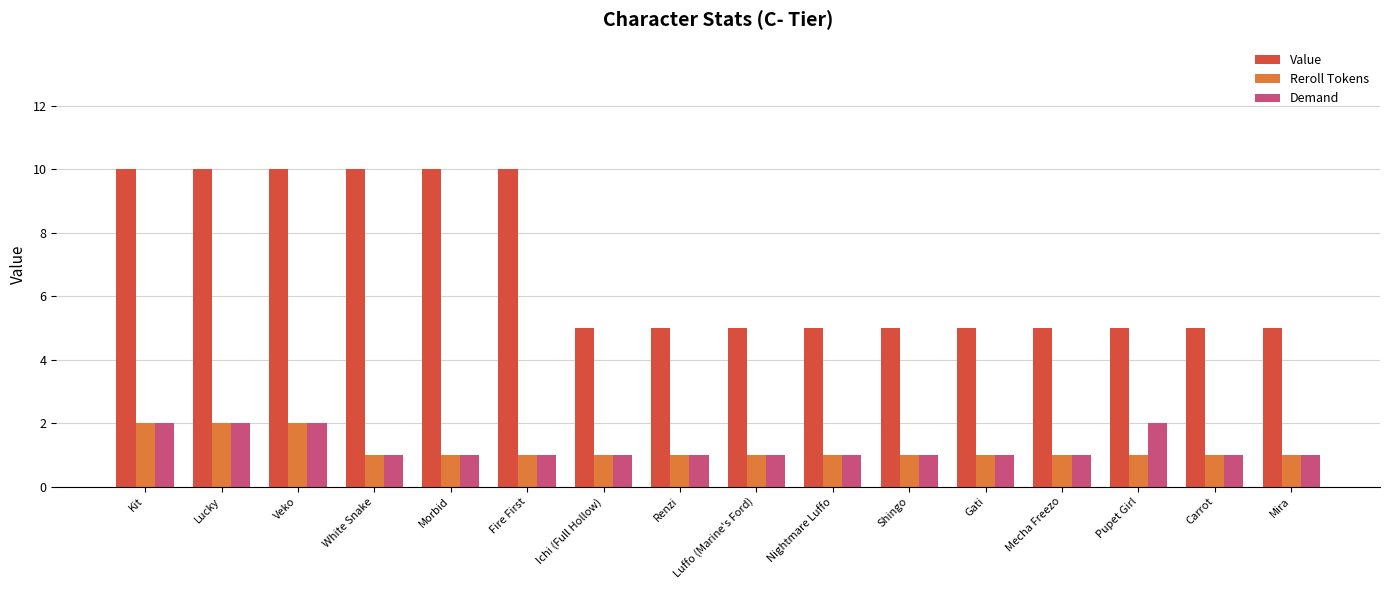

What is the sum of the Demand values at Shingo and Renzi?

2